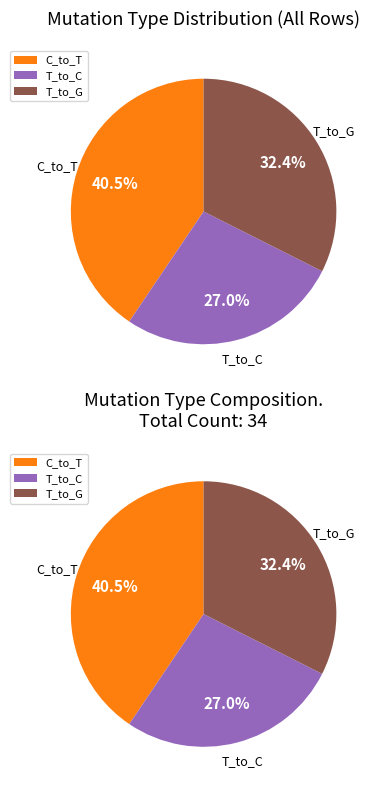

The 8 slice represents 0% of the pie. True or false?

True